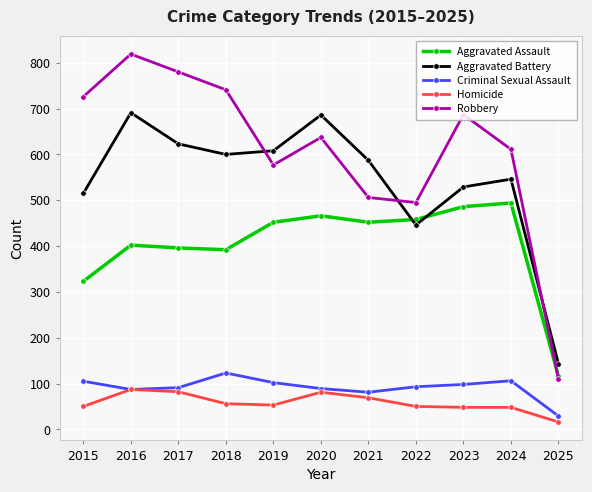

After their last crossing, which series has the higher values: Aggravated Battery or Aggravated Assault?

Aggravated Battery